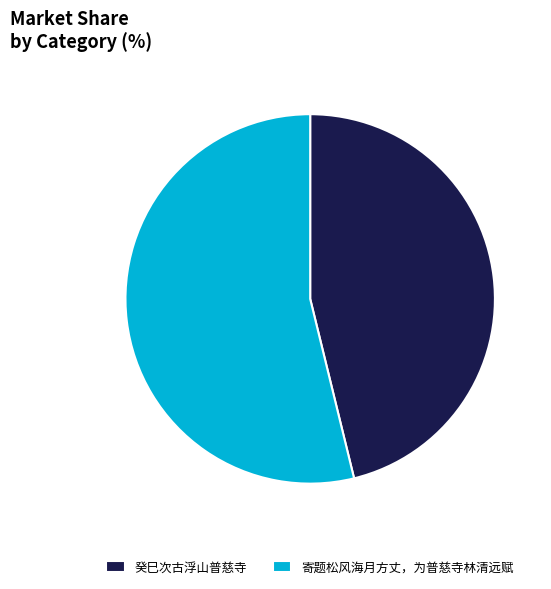

Is the sum of 寄题松风海月方丈，为普慈寺林清远赋 and 癸巳次古浮山普慈寺 greater than half?

Yes